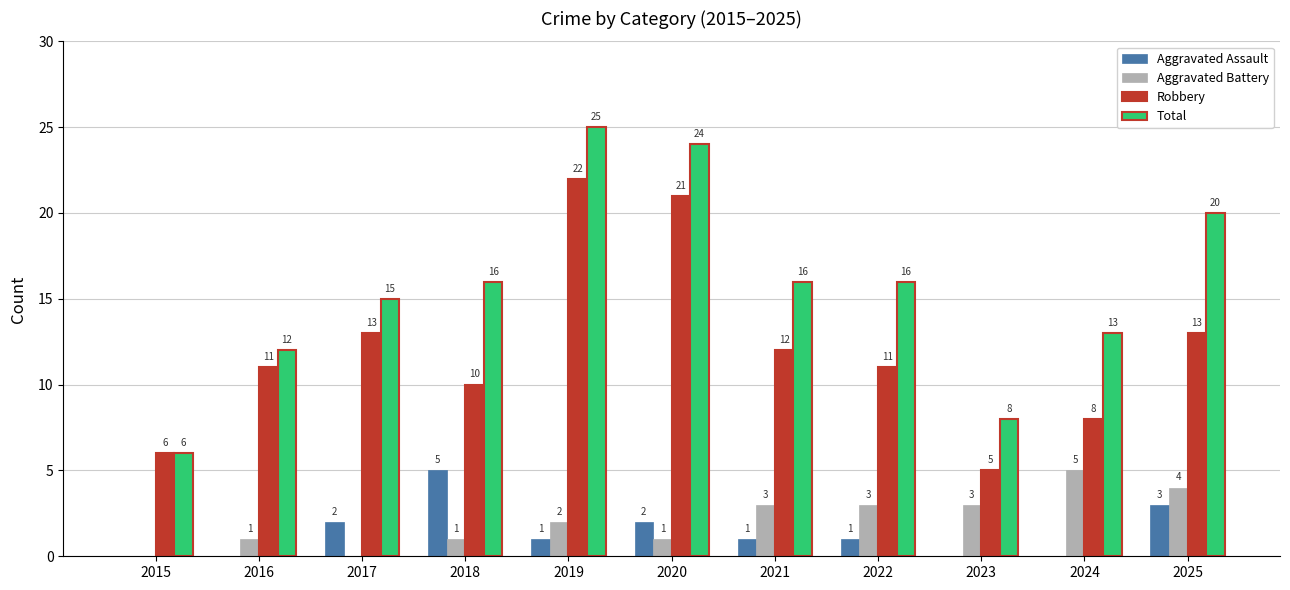

Read the Aggravated Battery value at 2024.

5